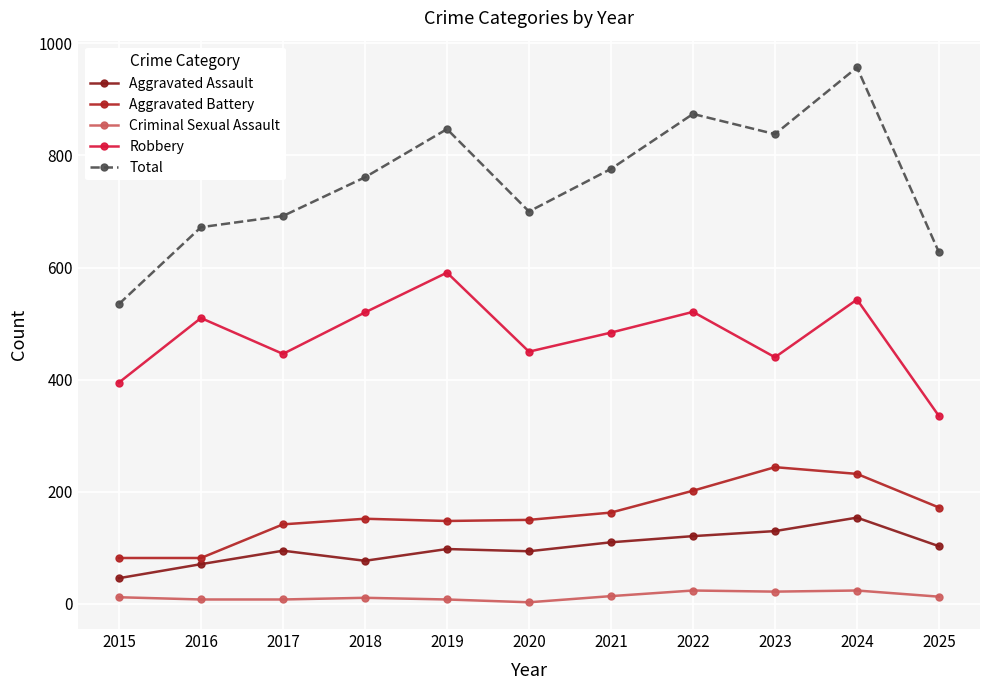

How many data points does each series have?

11